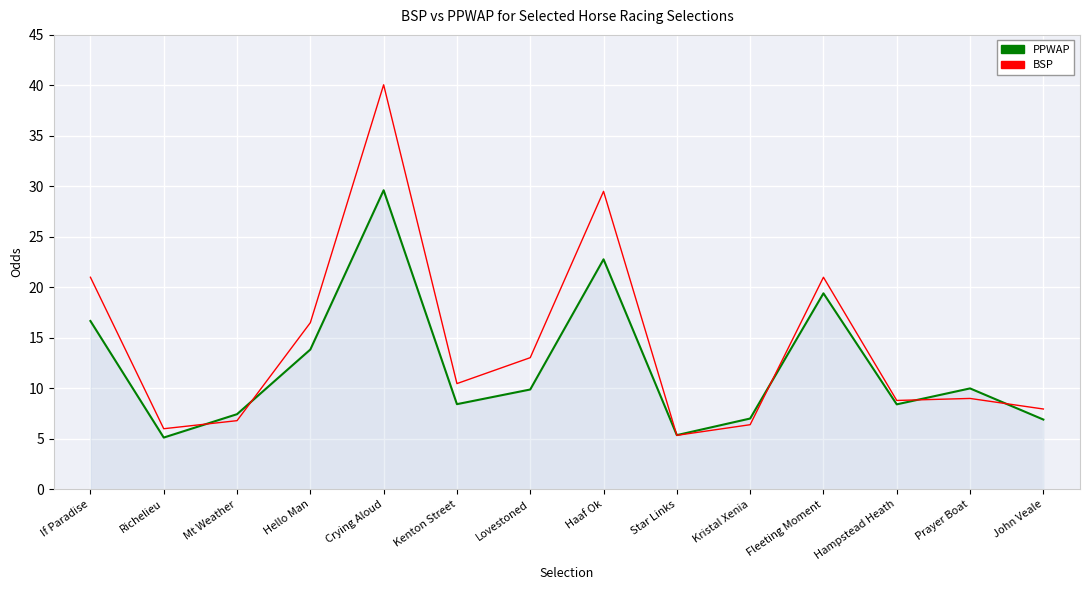

How many lines are shown in the chart?

2